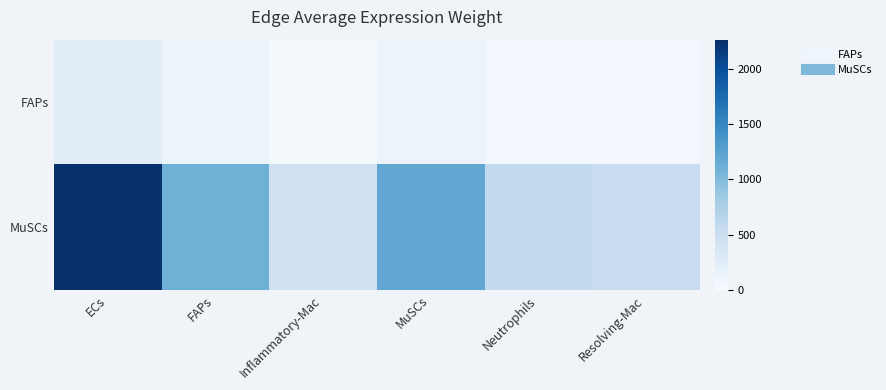

Which has a higher value, Resolving-Mac or Neutrophils?

Neutrophils